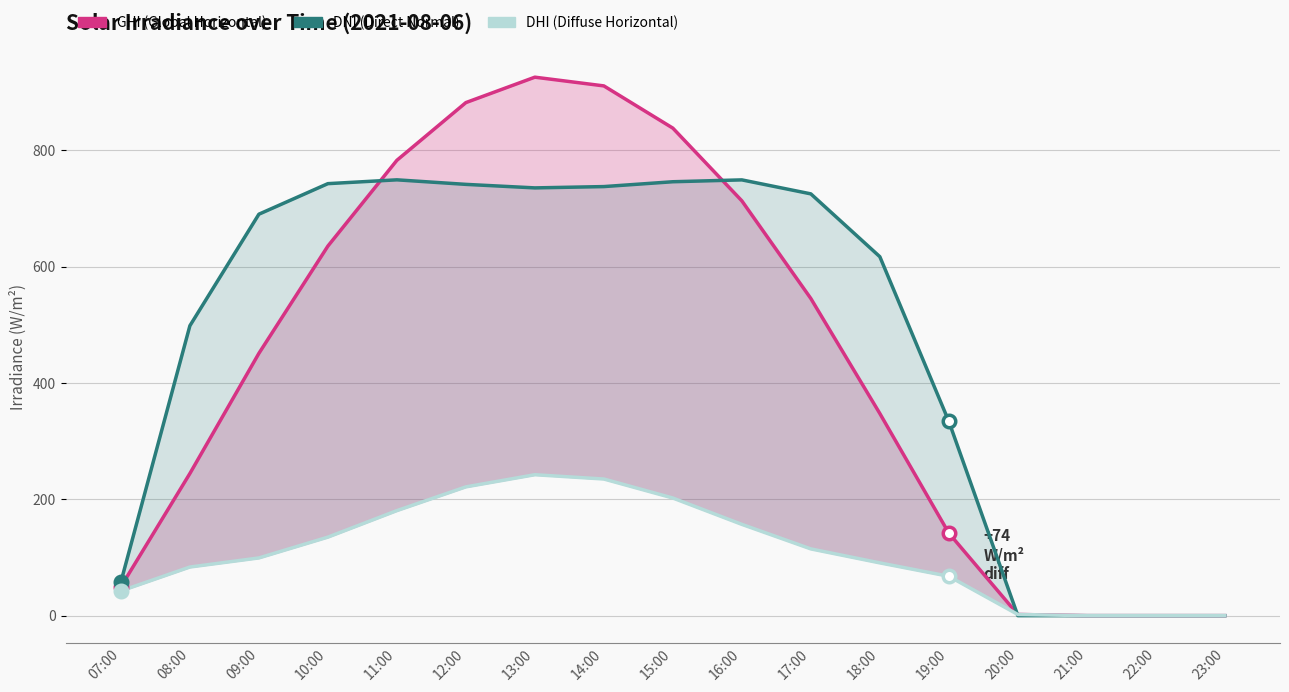

Which category has the lowest value across all series?

21:00